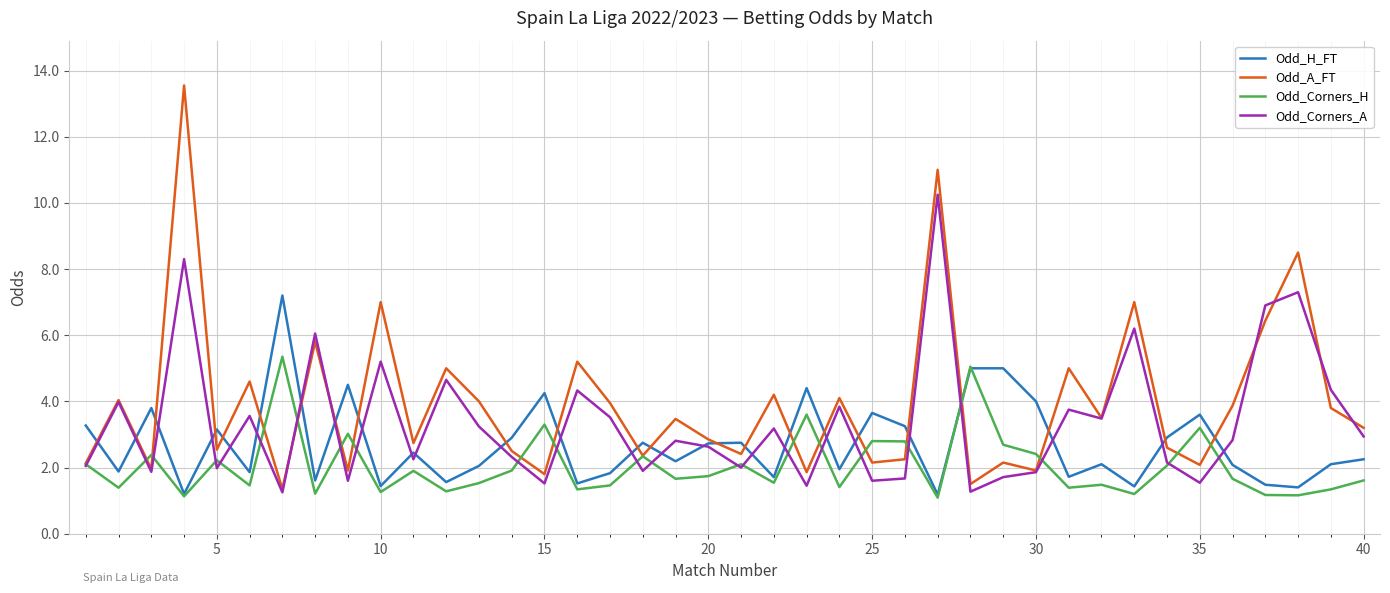

What is the minimum value for Odd_A_FT?

1.4